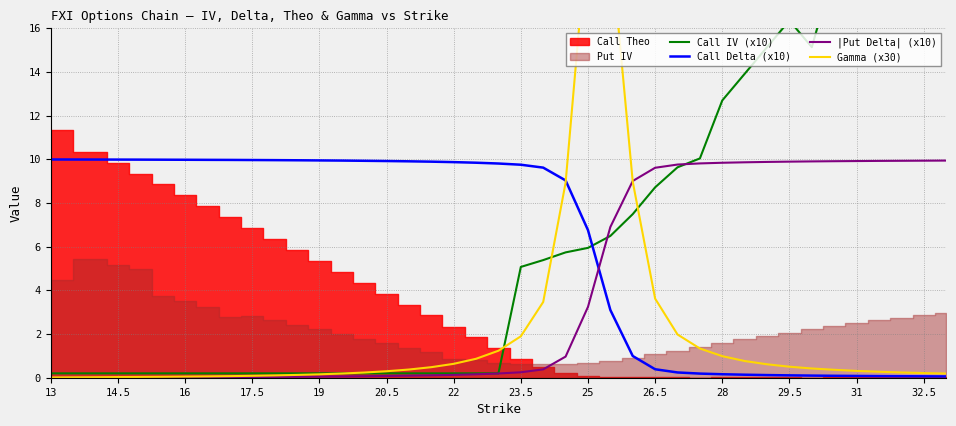

After their last crossing, which series has the higher values: Call IV (x10) or |Put Delta| (x10)?

Call IV (x10)